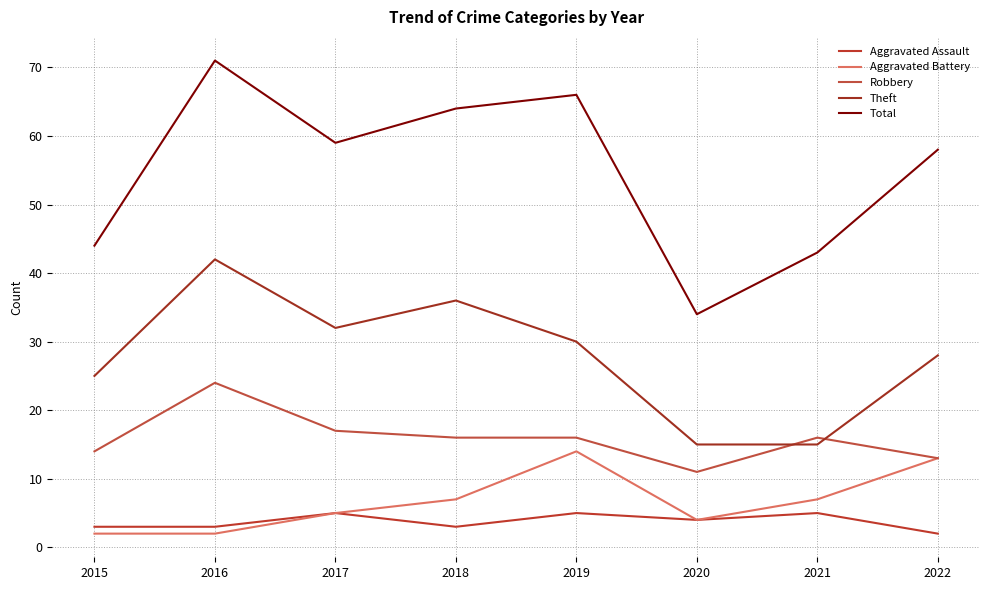

What is the sum of all Robbery values?

127